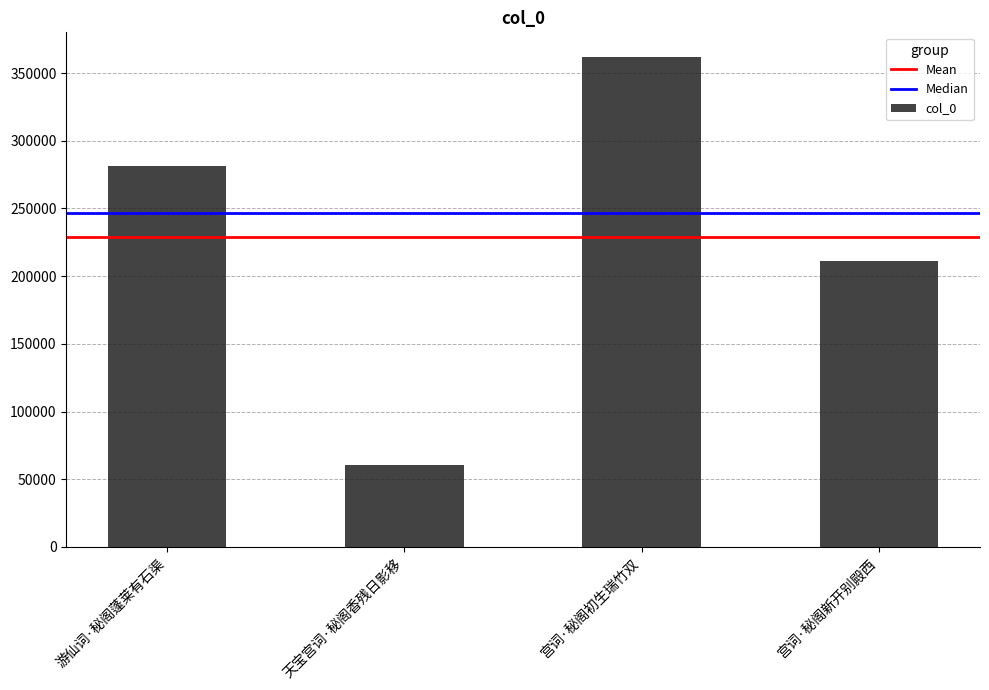

Rank the categories by value from lowest to highest.

天宝宫词·秘阁香残日影移, 宫词·秘阁新开别殿西, 游仙词·秘阁蓬莱有石渠, 宫词·秘阁初生瑞竹双